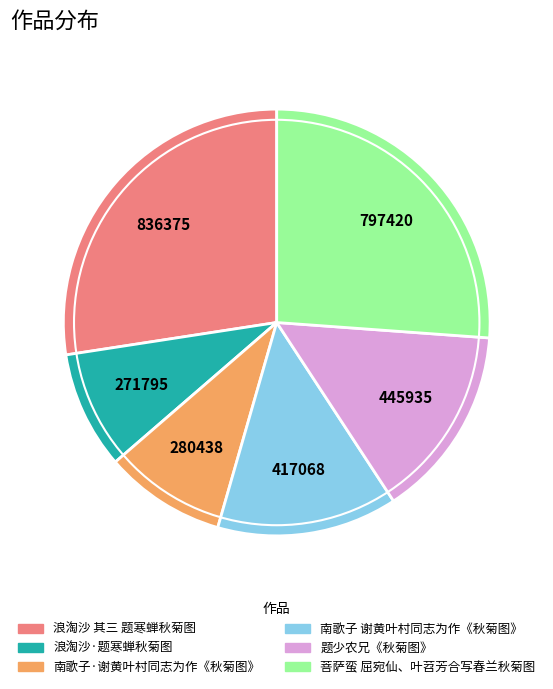

True or false: 南歌子 谢黄叶村同志为作《秋菊图》 accounts for 14% of the total.

True